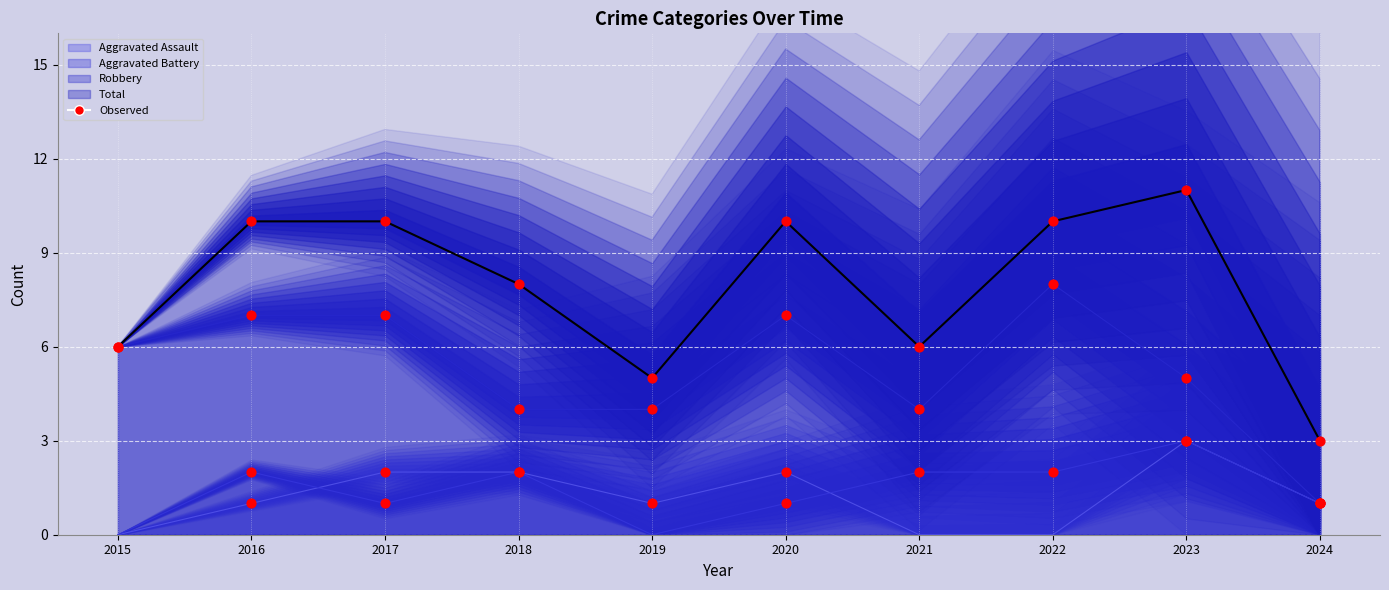

Which series has the largest total across all categories?

Total